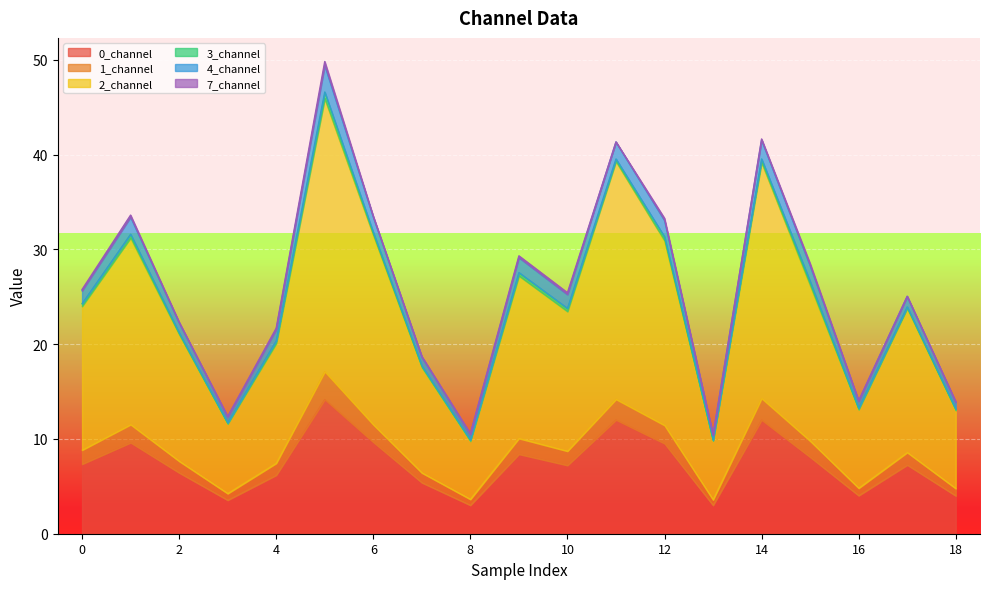

In 0_channel, how many points are higher than both neighbors (excluding endpoints)?

6